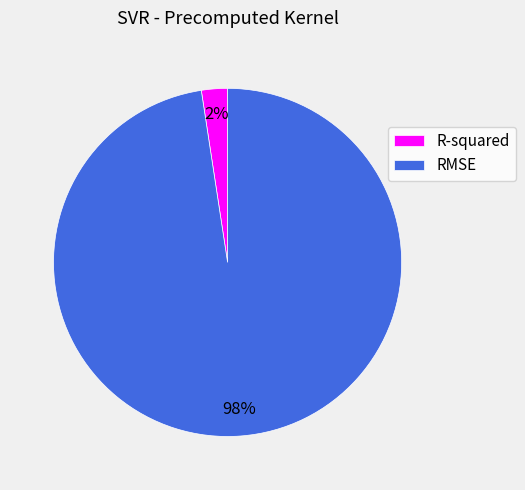

How many segments does this pie chart have?

2